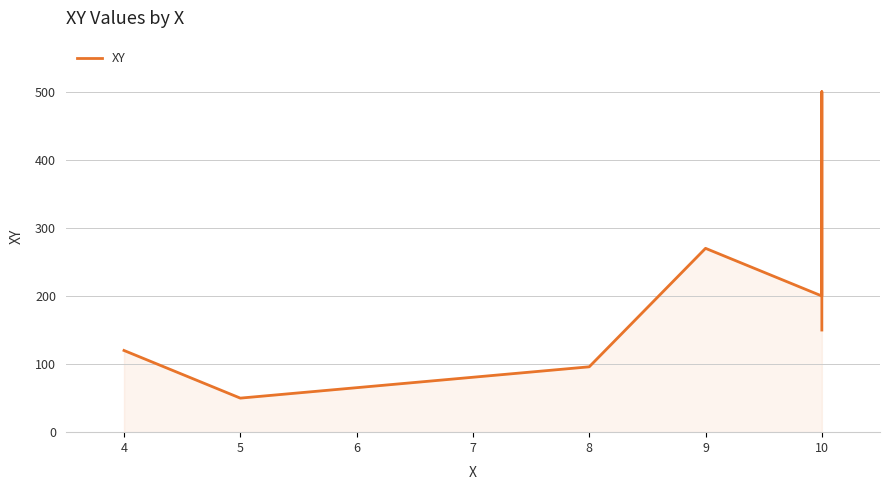

Which category has the highest value across all series?

10